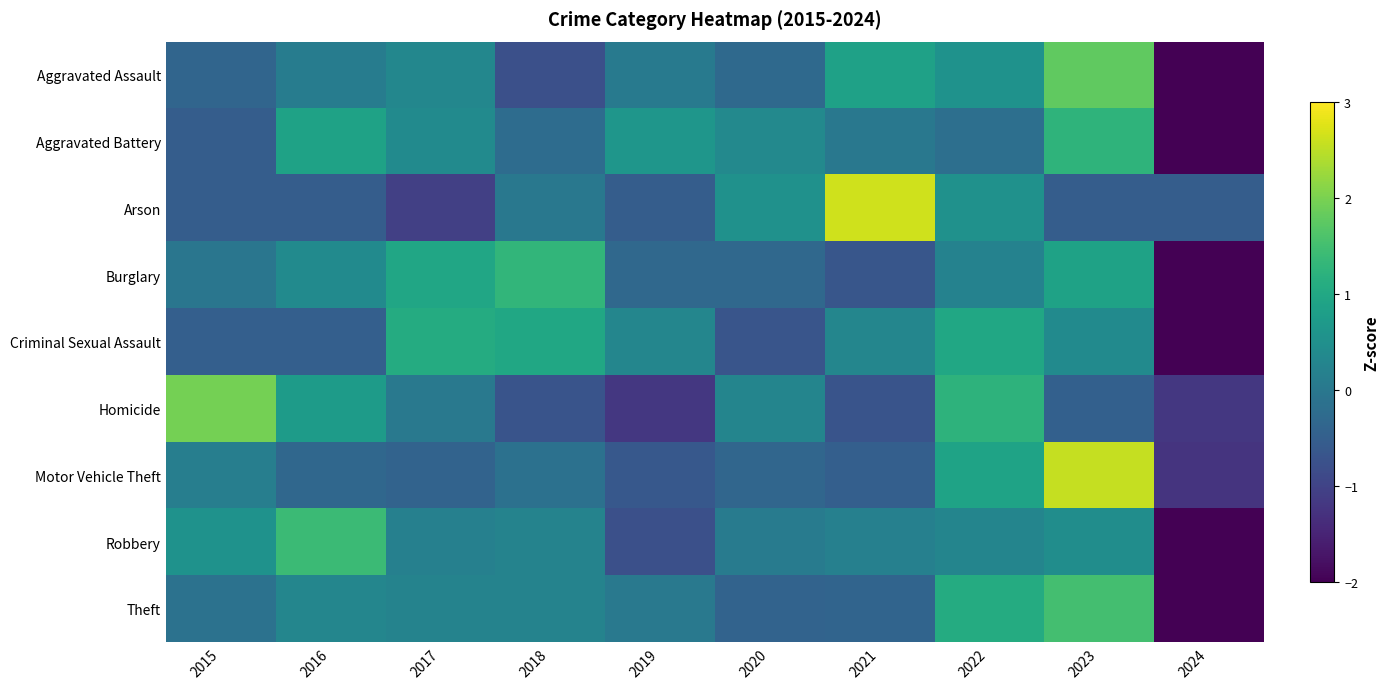

Between 2021 and 2018, which is larger?

2021